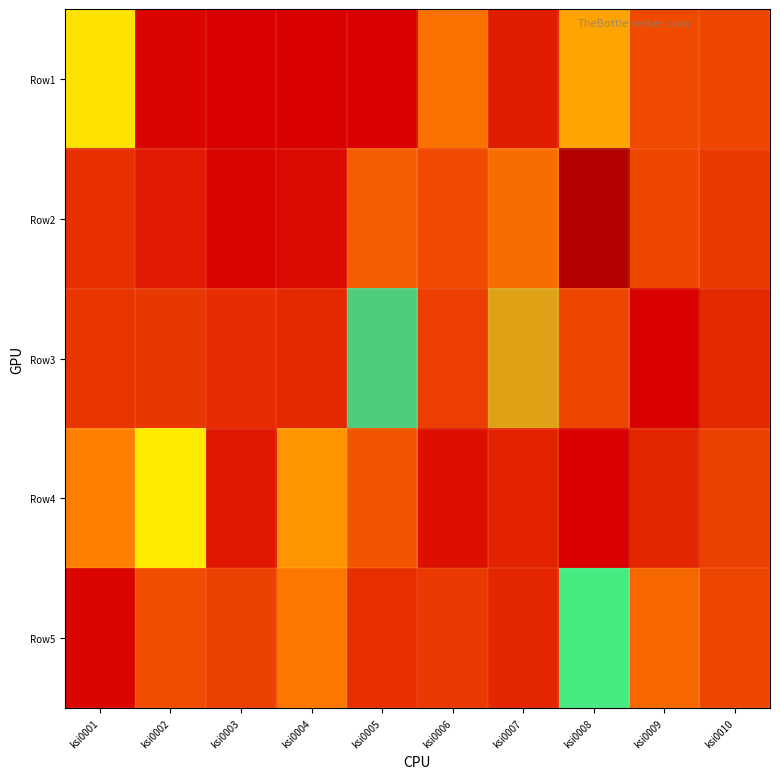

Reading right to left, list all the values displayed in this chart.

Row1: ksi0010=439238.7	ksi0009=460076.0	ksi0008=1000000.0	ksi0007=186440.7	ksi0006=692257.0	ksi0005=3669.7	ksi0004=16949.2	ksi0003=0.0	ksi0002=31250.0	ksi0001=1385817.3
Row2: ksi0010=360286.6	ksi0009=442201.8	ksi0008=4662100.5	ksi0007=665083.1	ksi0006=460396.0	ksi0005=565428.1	ksi0004=67500.0	ksi0003=39426.5	ksi0002=162471.4	ksi0001=294837.0
Row3: ksi0010=253443.5	ksi0009=13129.1	ksi0008=433734.9	ksi0007=3012261.6	ksi0006=391480.7	ksi0005=2568232.7	ksi0004=249361.7	ksi0003=275184.3	ksi0002=344329.9	ksi0001=328252.0
Row4: ksi0010=394958.0	ksi0009=238095.2	ksi0008=0.0	ksi0007=221574.3	ksi0006=102439.0	ksi0005=522222.2	ksi0004=911483.3	ksi0003=137820.5	ksi0002=1437308.9	ksi0001=789140.3
Row5: ksi0010=434090.9	ksi0009=635607.3	ksi0008=2114186.9	ksi0007=230174.1	ksi0006=354938.3	ksi0005=283062.6	ksi0004=736990.2	ksi0003=396253.6	ksi0002=476470.6	ksi0001=41916.2